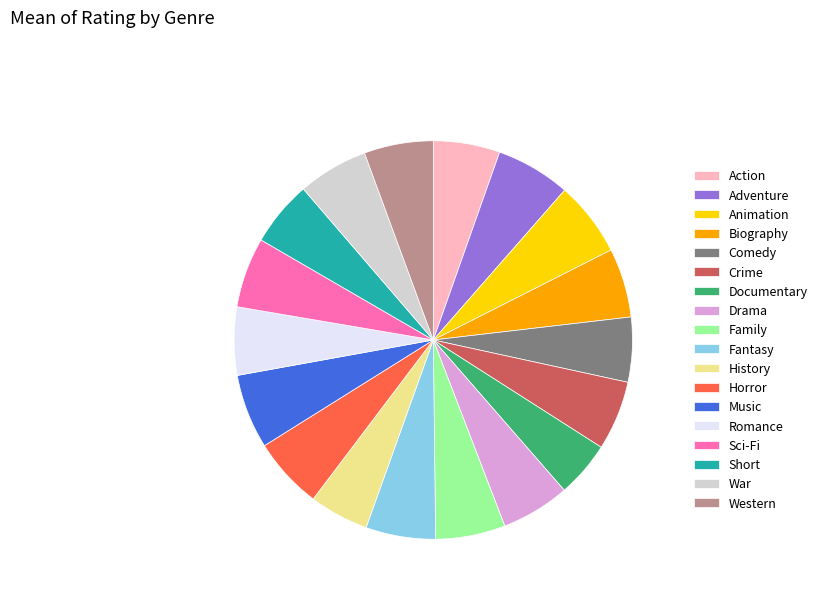

Does Adventure account for over 50% of the chart?

No